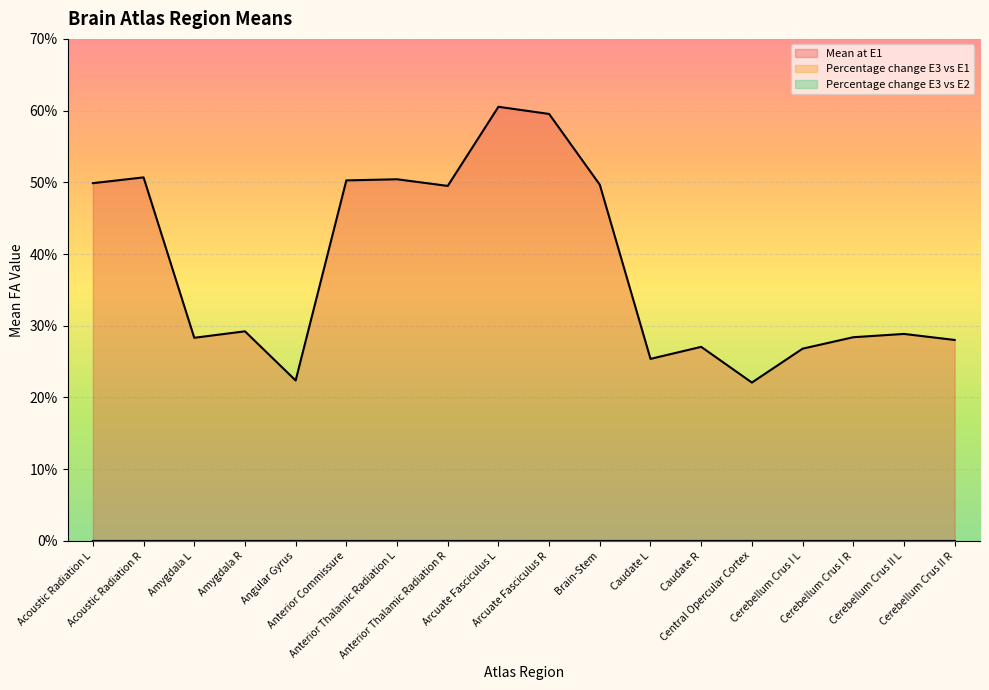

Is the value of Percentage change E3 vs E1 at Cerebellum Crus I L greater than the value of Mean at E1 at Brain-Stem?

No